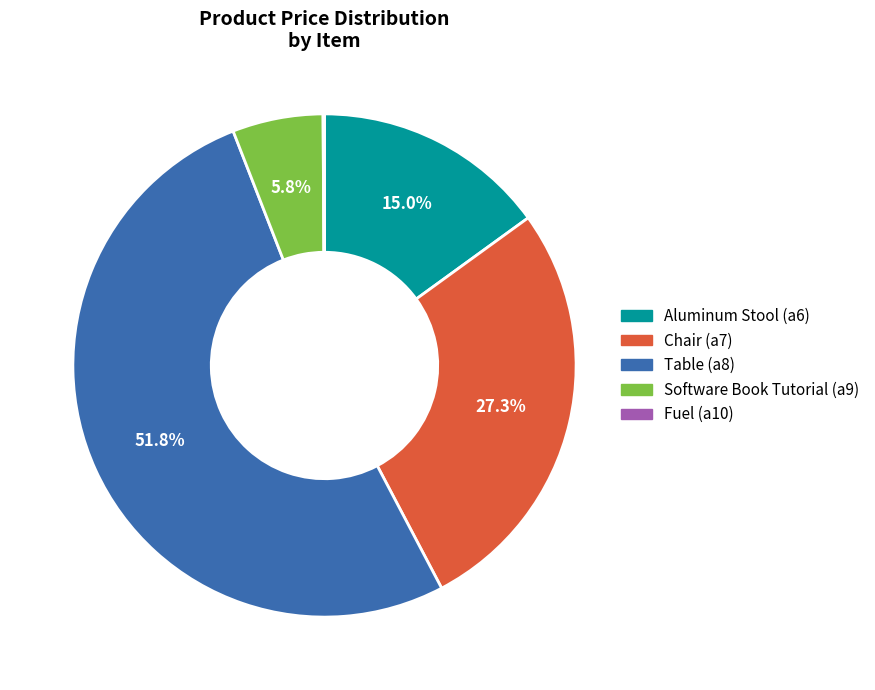

Combined, what portion of the pie is Software Book Tutorial (a9) and Chair (a7)?

33.1%